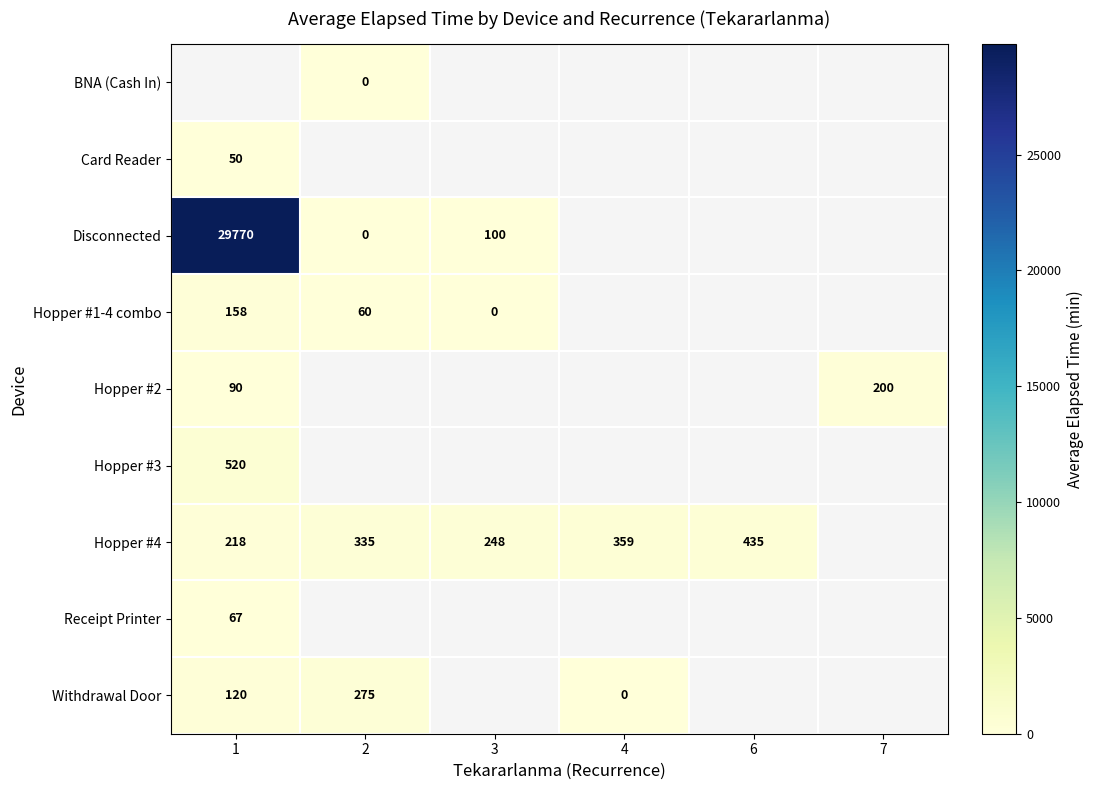

Is it true that Receipt Printer equals 95 at 1?

False